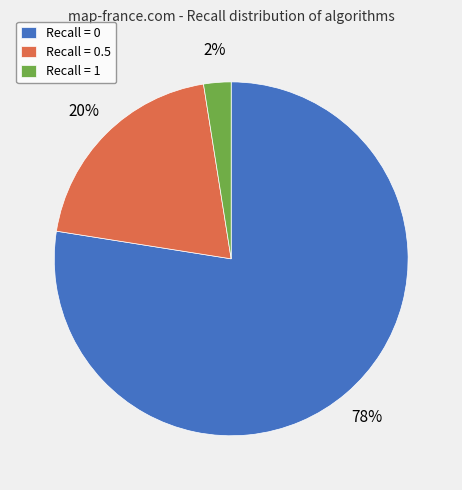

What is the majority slice?

Recall = 0